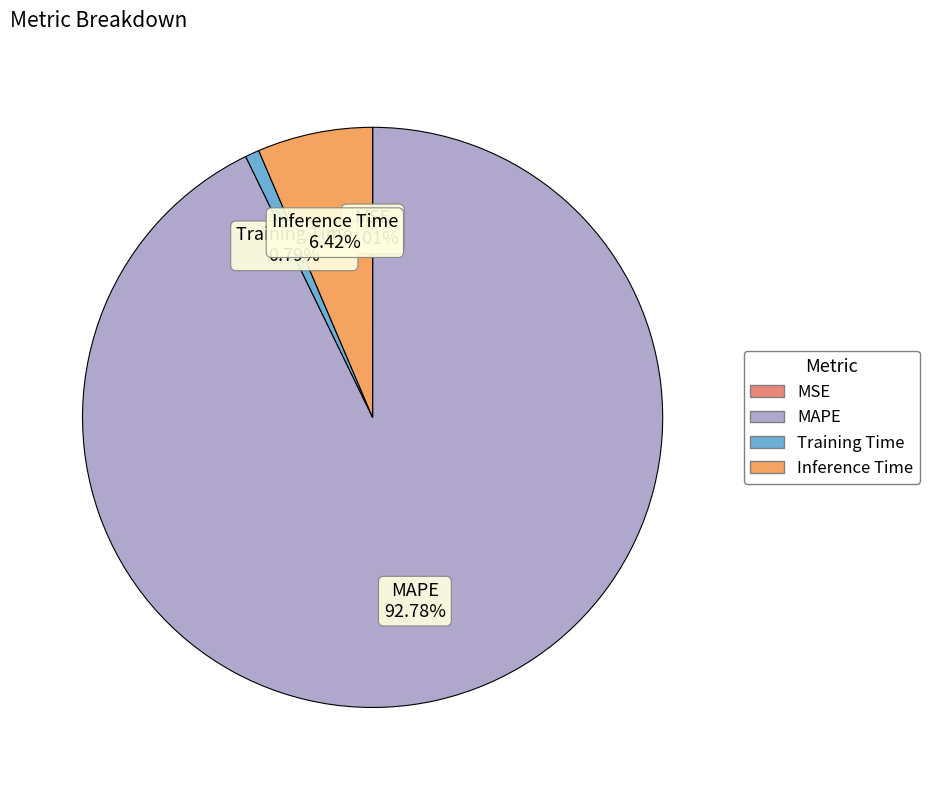

Is it true that Inference Time is 20% of the pie?

False